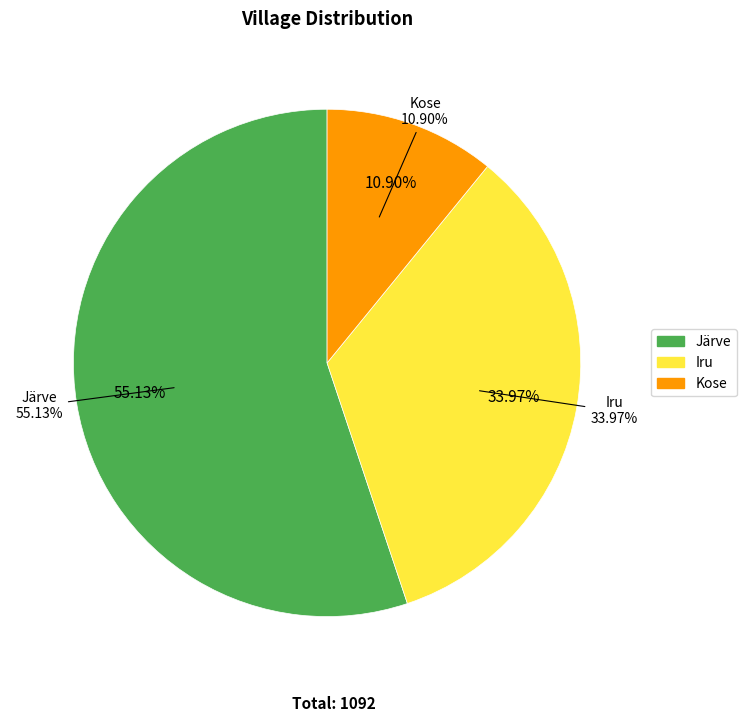

What percentage is the Kose slice, to the nearest percent?

11%